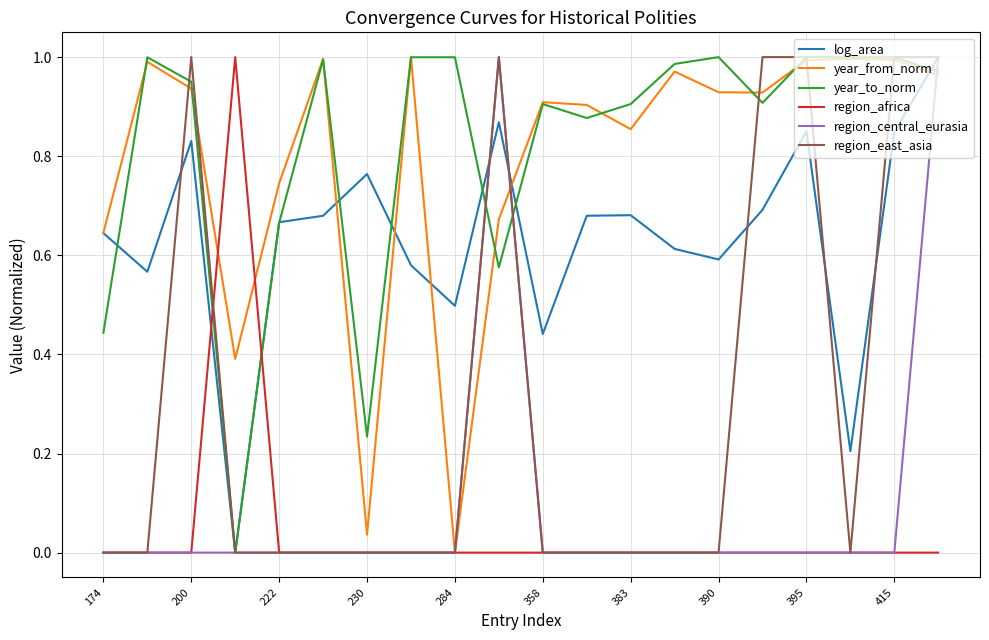

Rank the series by their maximum value, from highest to lowest.

log_area, year_from_norm, year_to_norm, region_africa, region_central_eurasia, region_east_asia